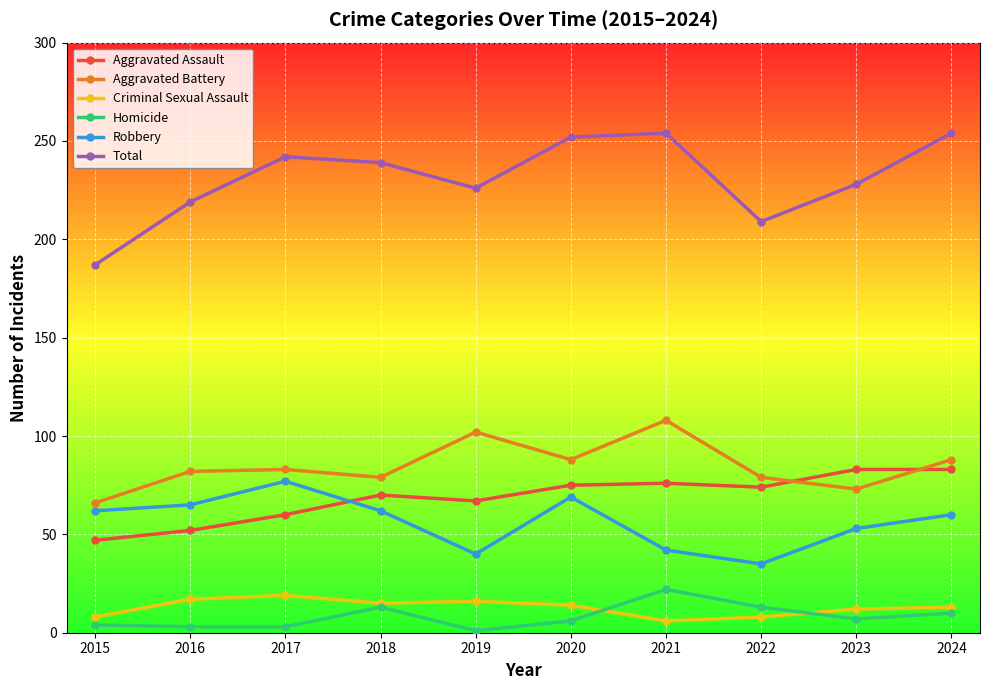

How many lines are shown in the chart?

6